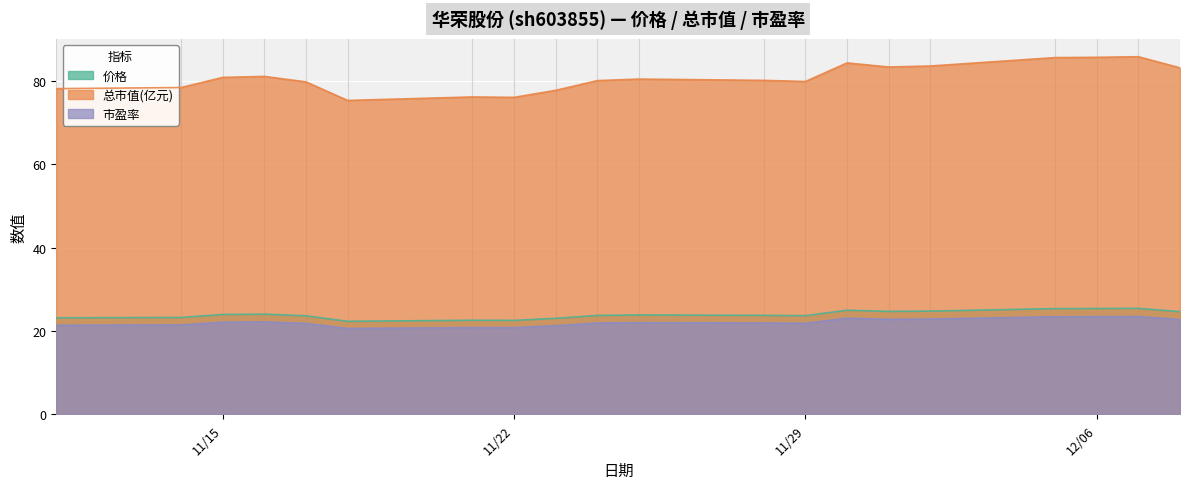

How many categories are shown in the chart?

20